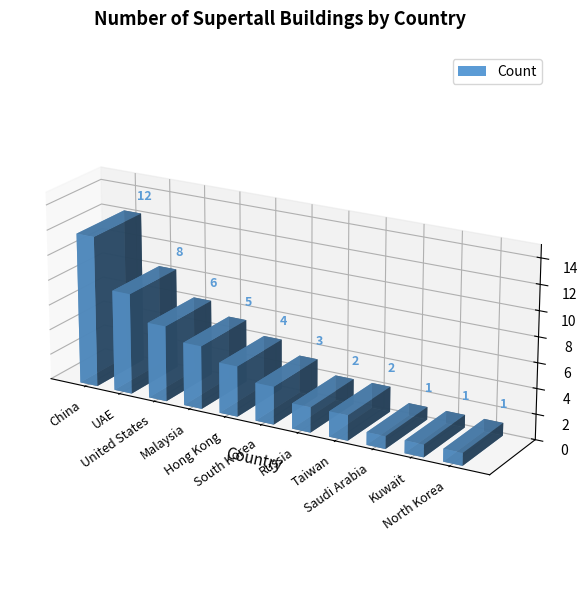

What is the difference between the second highest and second lowest values?

7